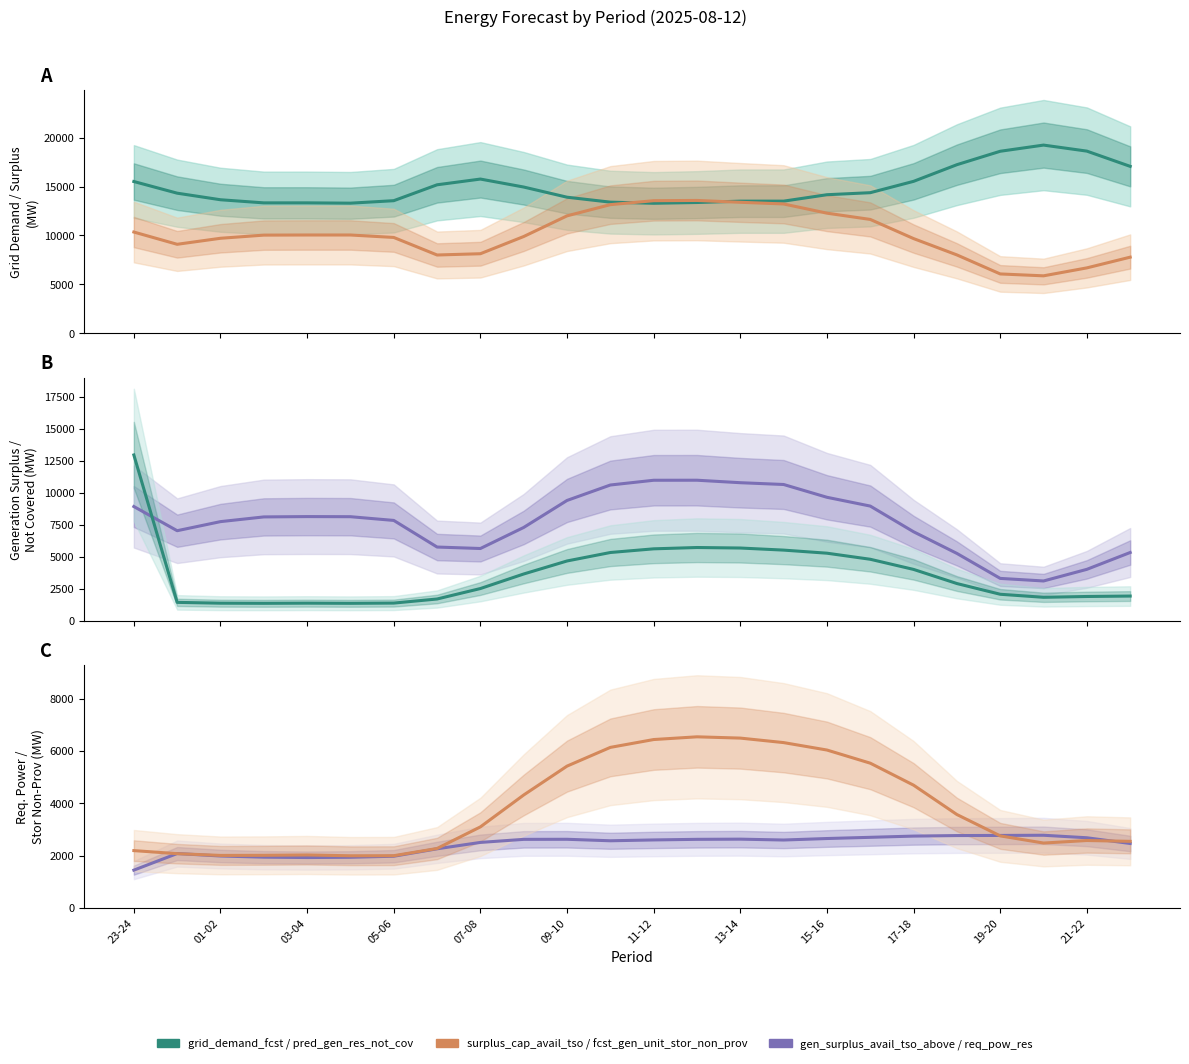

True or false: fcst_gen_unit_stor_non_prov and grid_demand_fcst intersect in this chart.

False